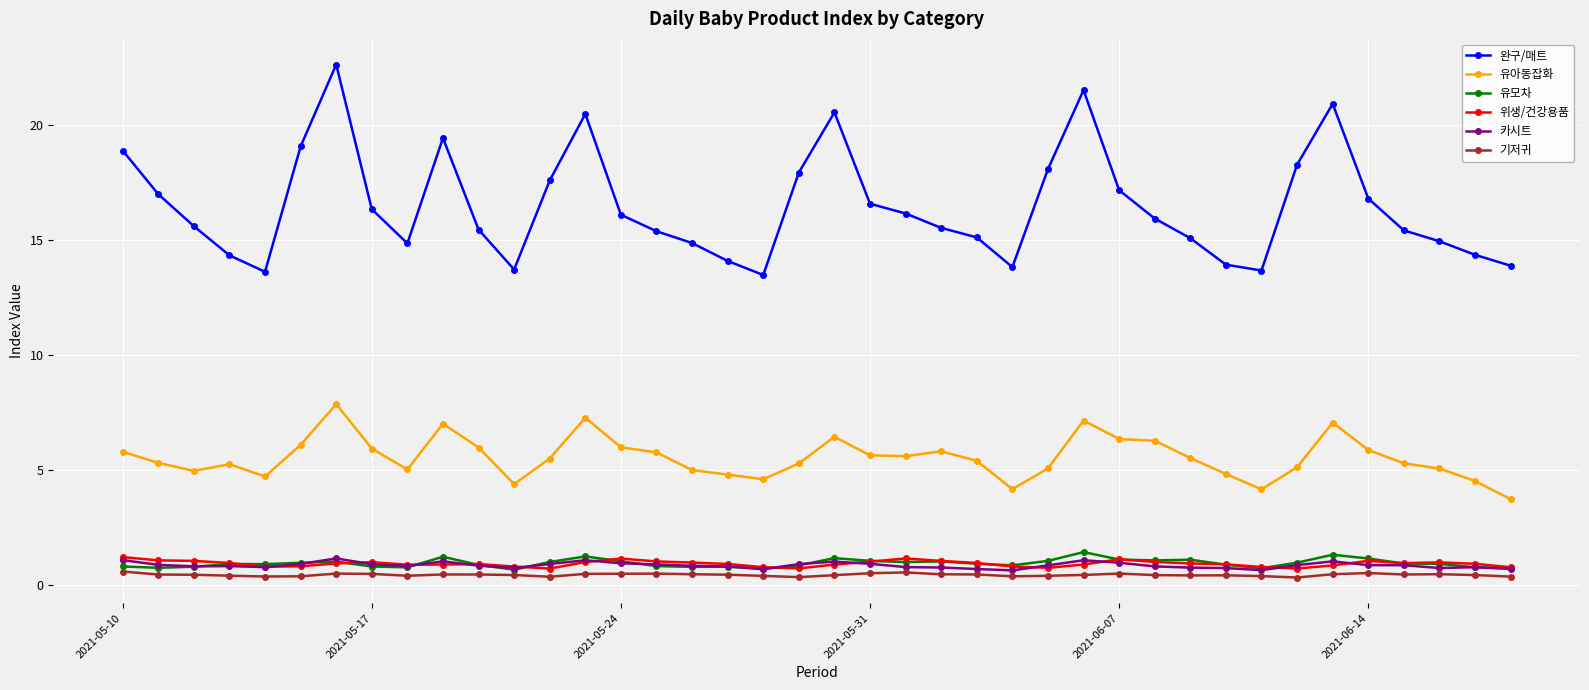

At how many categories does at least one series exceed 4?

40